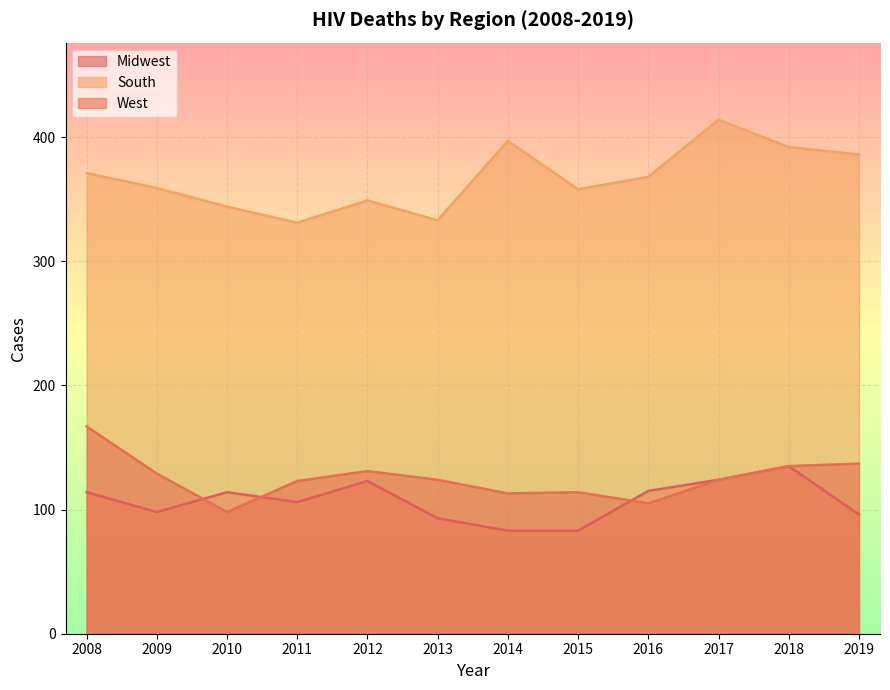

In South, how many points are lower than both neighbors (excluding endpoints)?

3